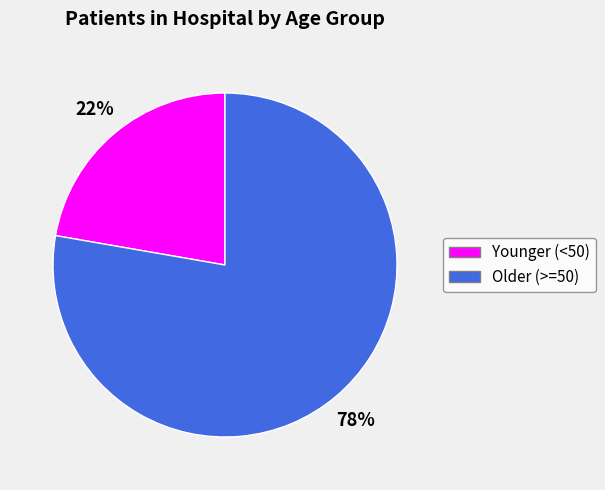

To the nearest percent, what is the average slice percentage?

50%